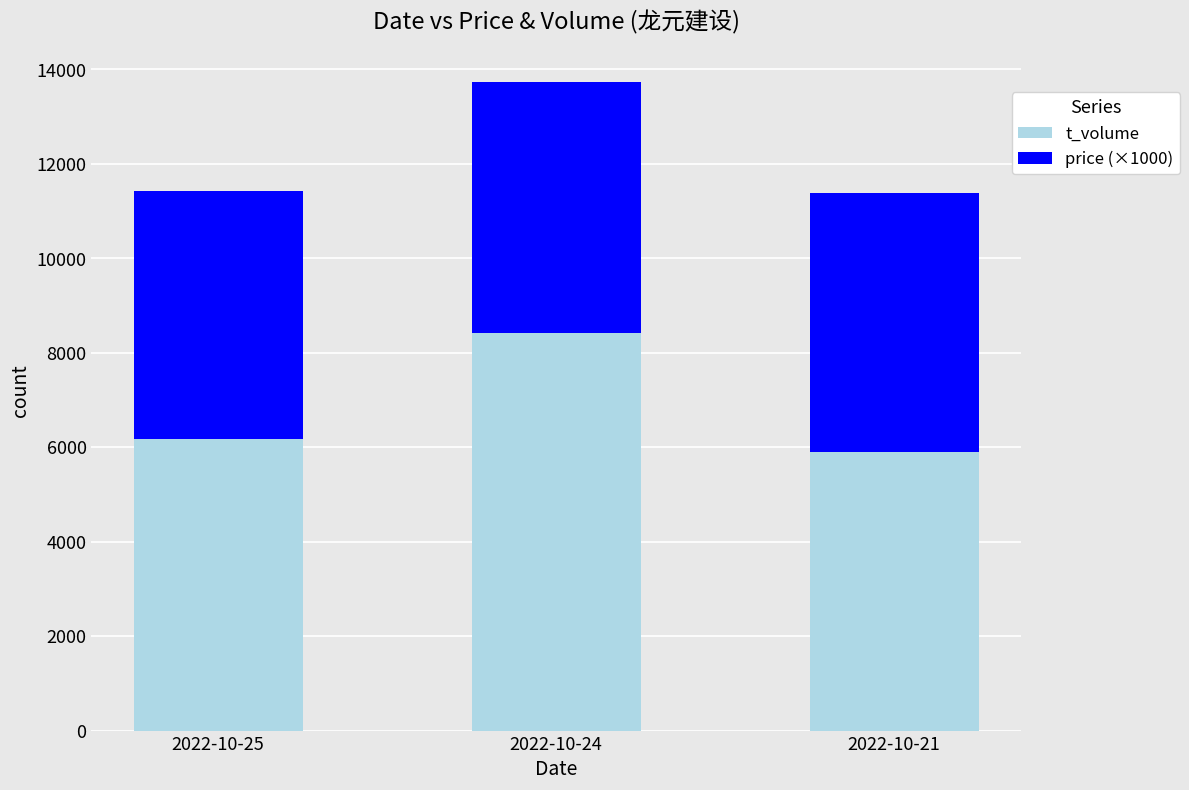

What is the highest value of the t_volume series?

8419